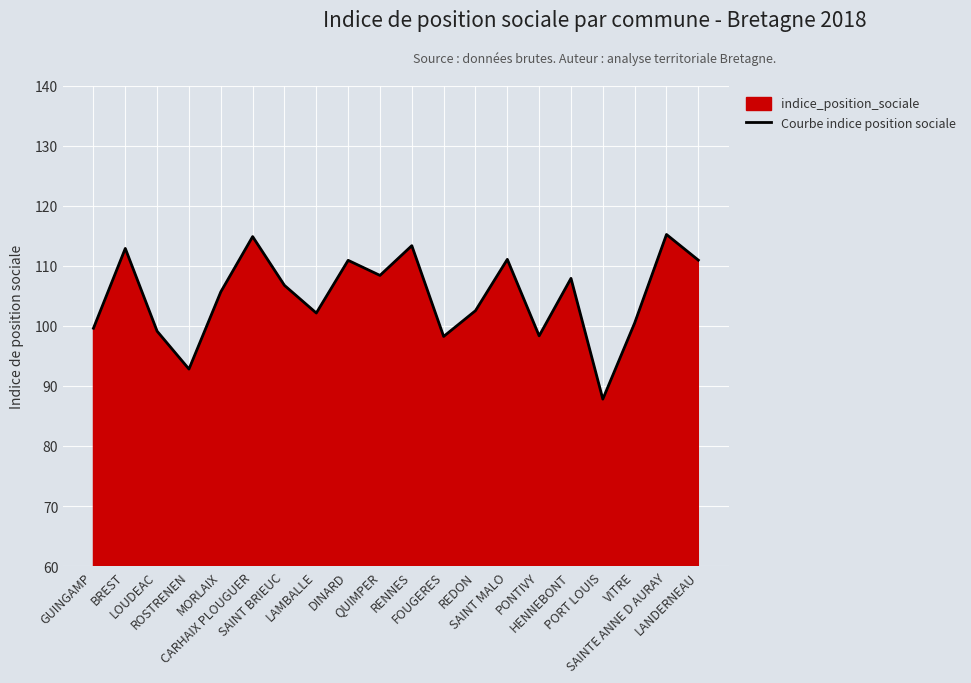

Which has a higher value, DINARD or RENNES?

RENNES